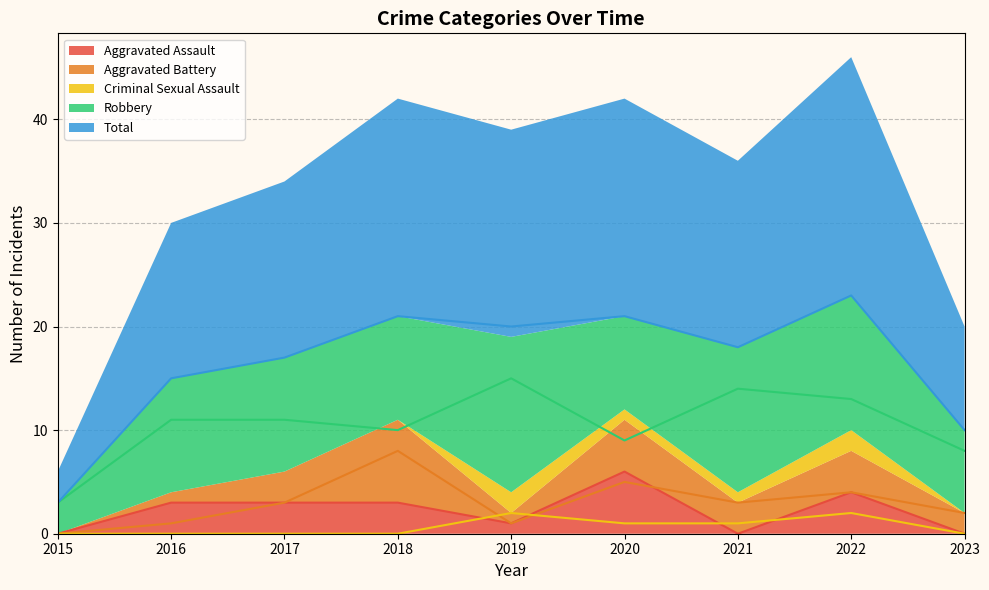

Where does the Aggravated Assault series first go above 3?

2020